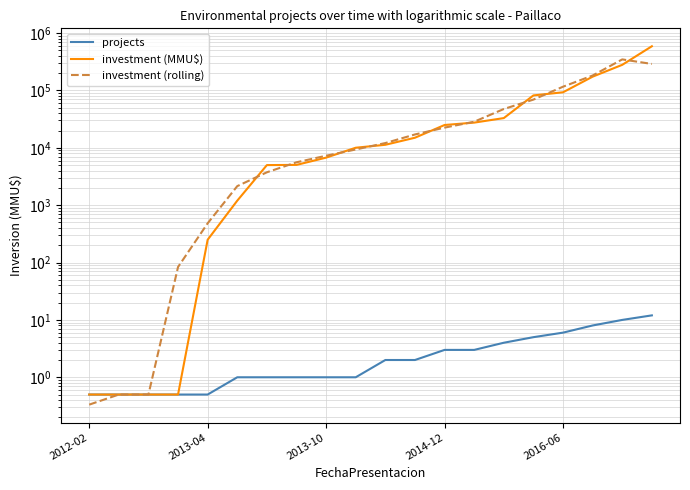

How many series are shown in this chart?

3